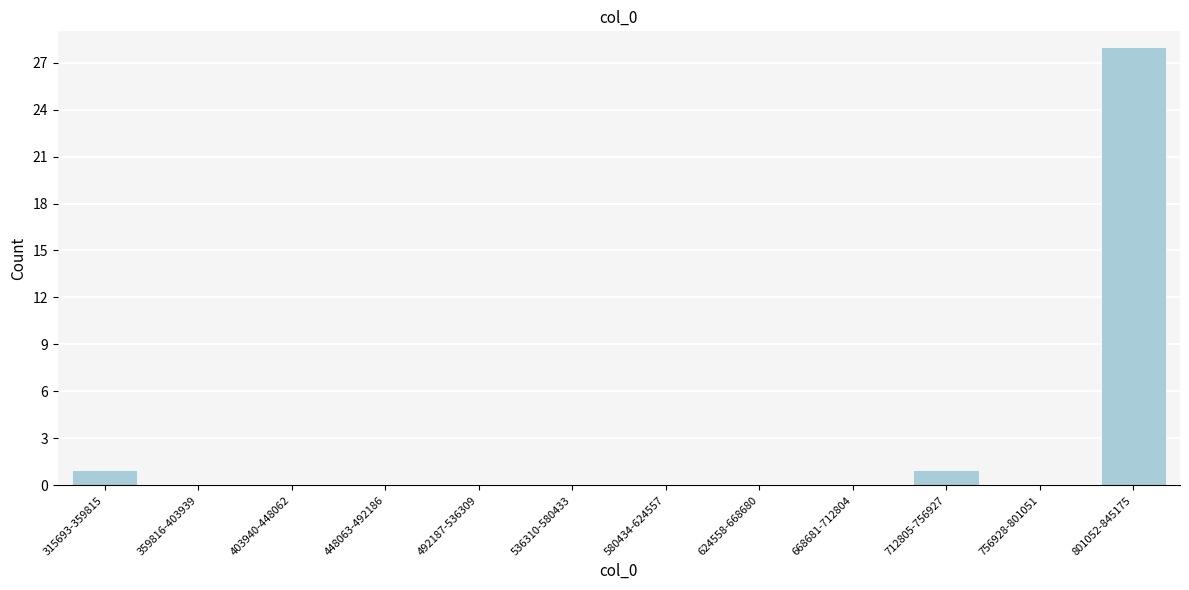

Reading right to left, list all the values displayed in this chart.

801052-845175=28	756928-801051=0	712805-756927=1	668681-712804=0	624558-668680=0	580434-624557=0	536310-580433=0	492187-536309=0	448063-492186=0	403940-448062=0	359816-403939=0	315693-359815=1